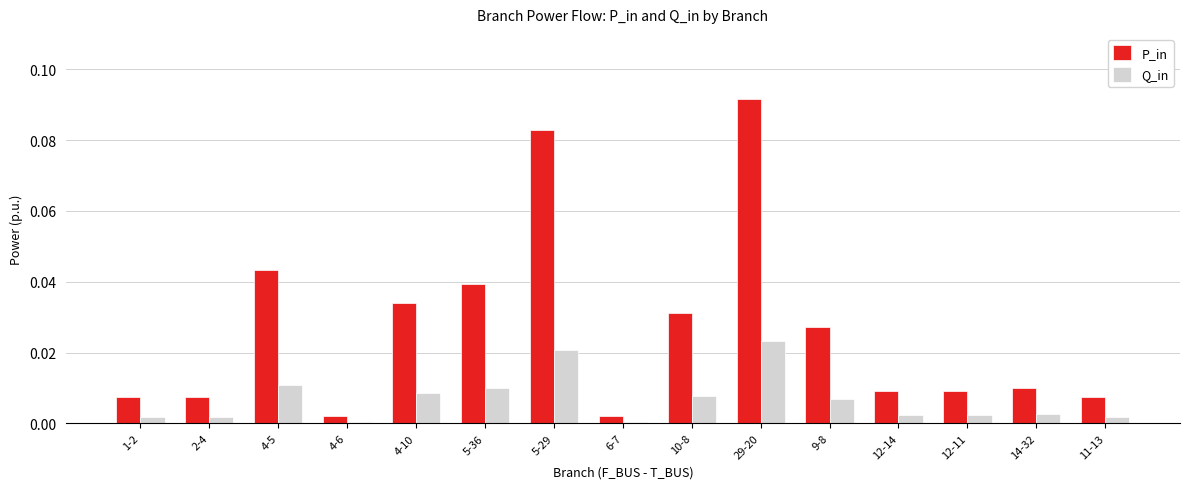

How many groups of bars are there?

15